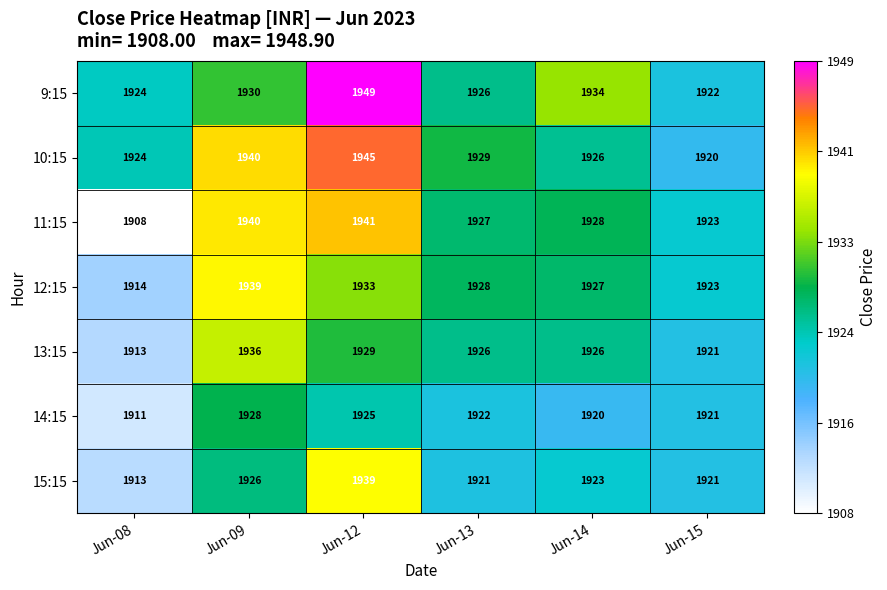

How many 13:15 values are between 1921 and 1929?

4